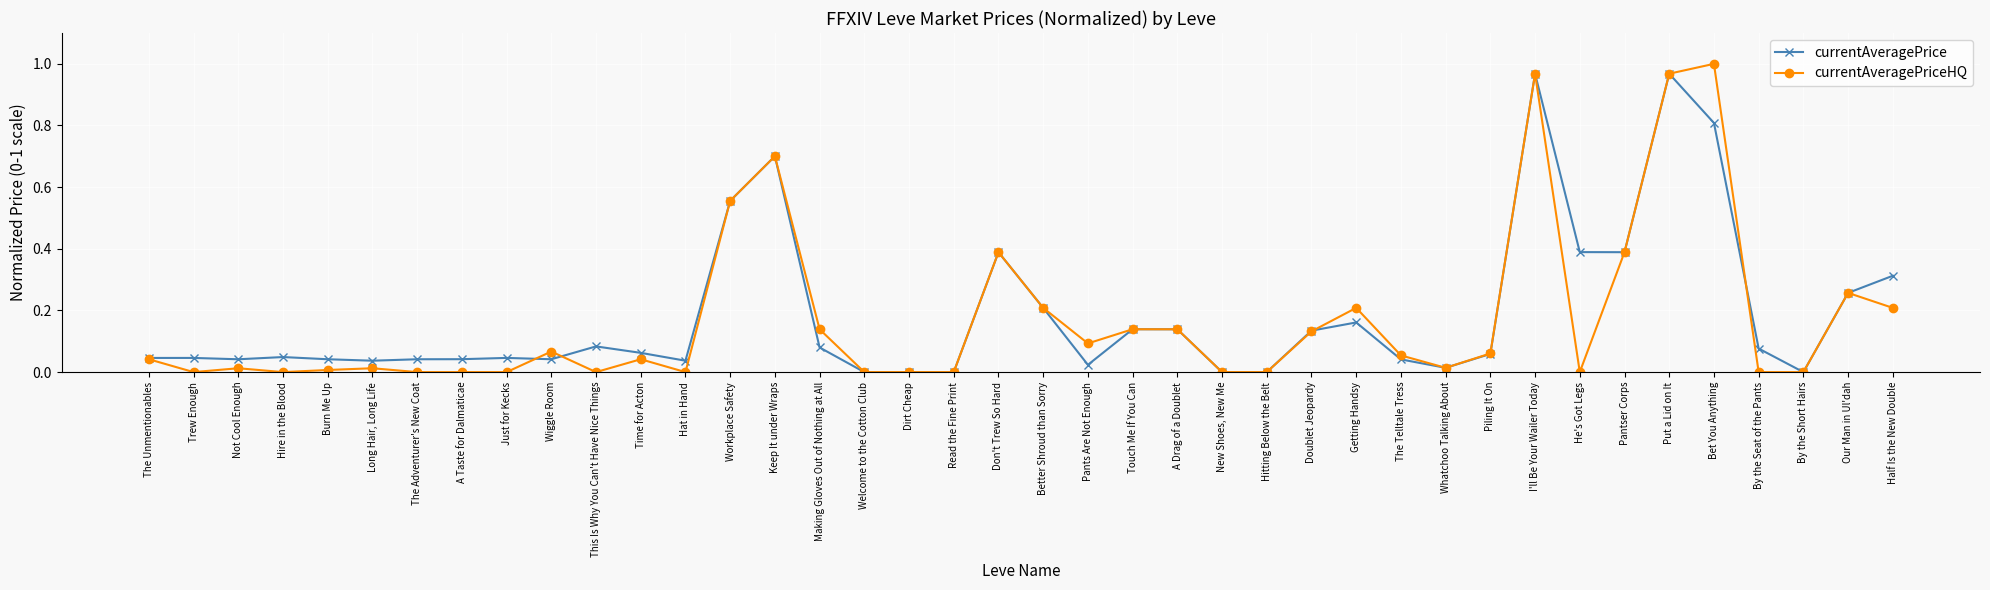

True or false: currentAveragePrice has more than 1 interior local peaks.

True